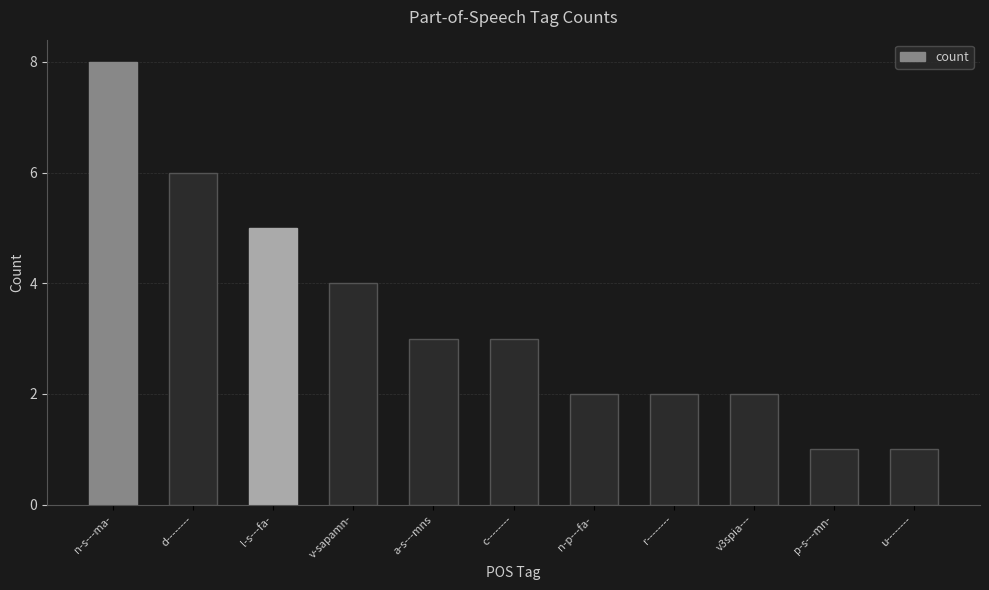

Count the values in the range 2 to 5.

7